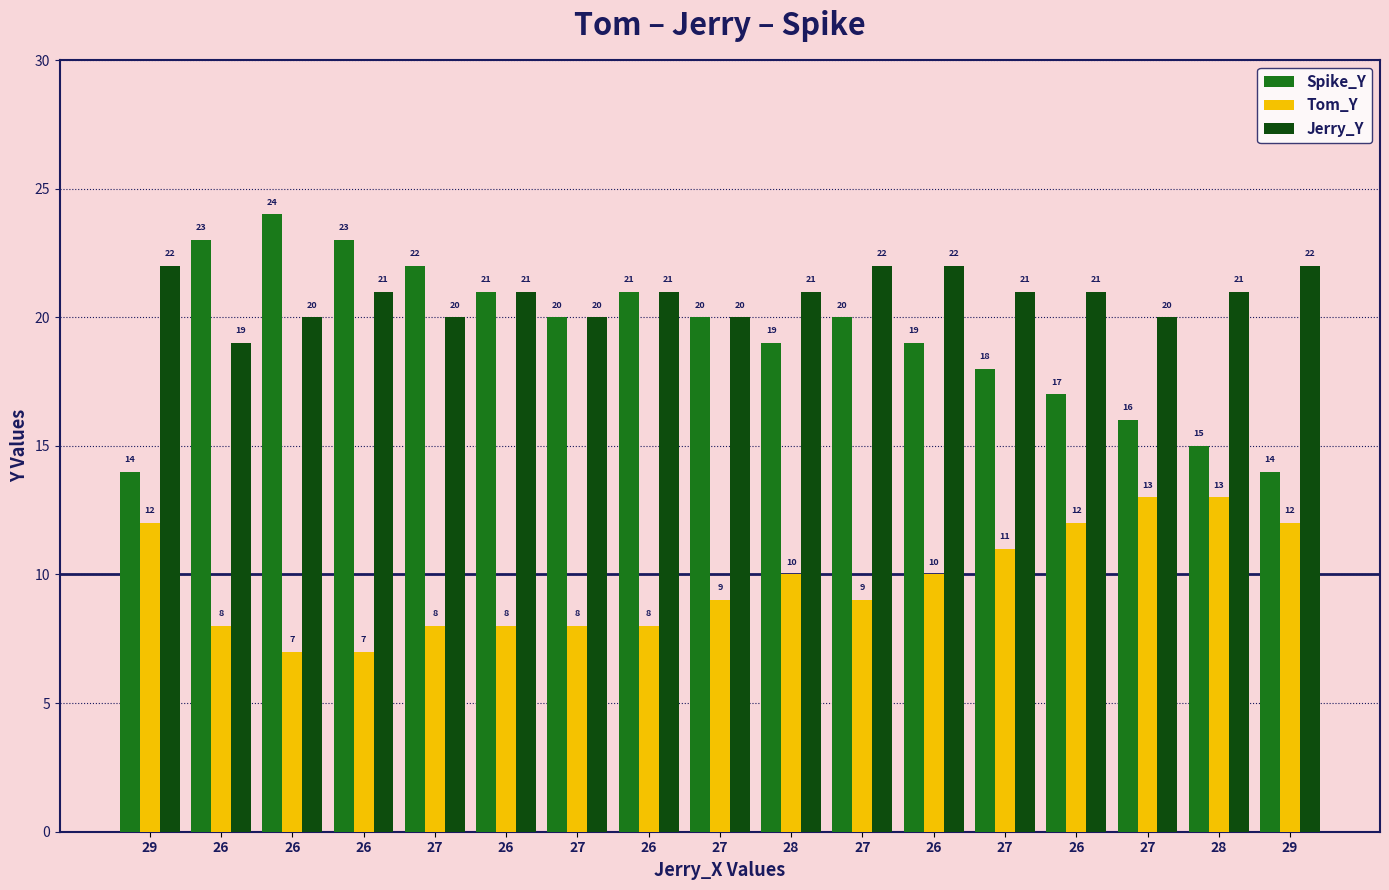

What is the difference between the maximum and minimum values in the Jerry_Y series?

3